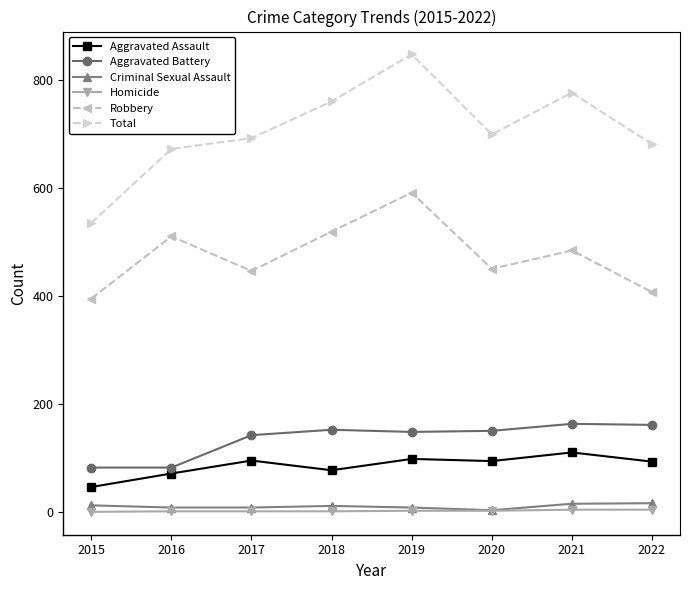

True or false: Criminal Sexual Assault has more than 0 interior local peaks.

True